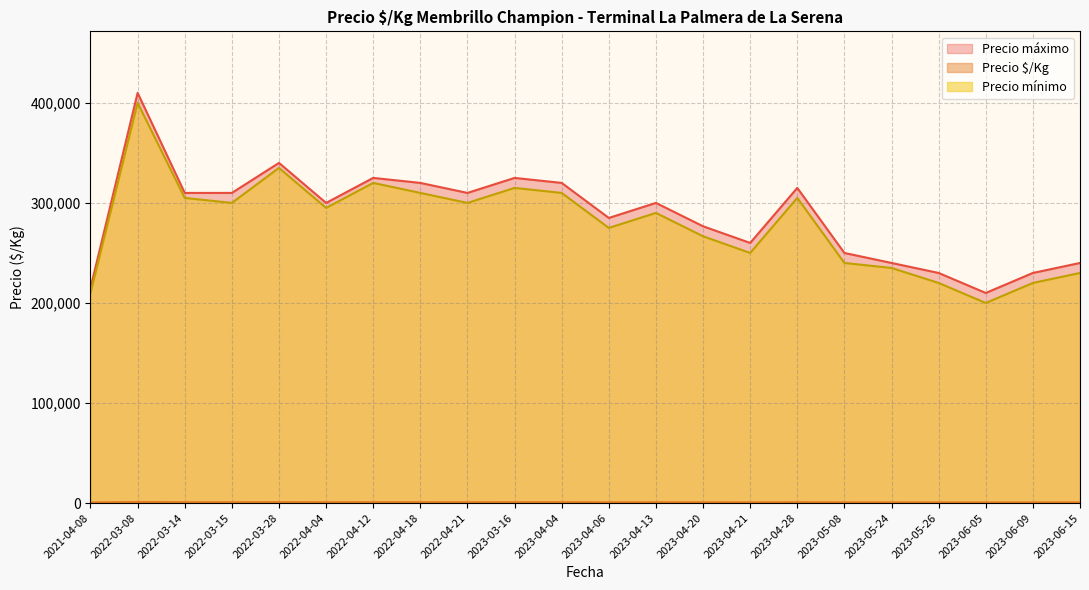

Which series has the widest spread of values?

Precio maximo